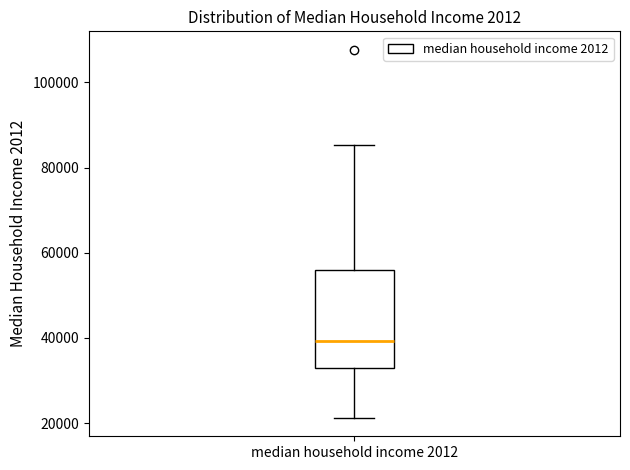

Transcribe this box plot: give where the median line is, the range the box spans, and where the two whiskers end, as read against the y-axis. The values are not printed on the chart, so give them approximately, as read against the axis.

median 40000, box 34000 to 56000, whiskers 22000 to 86000